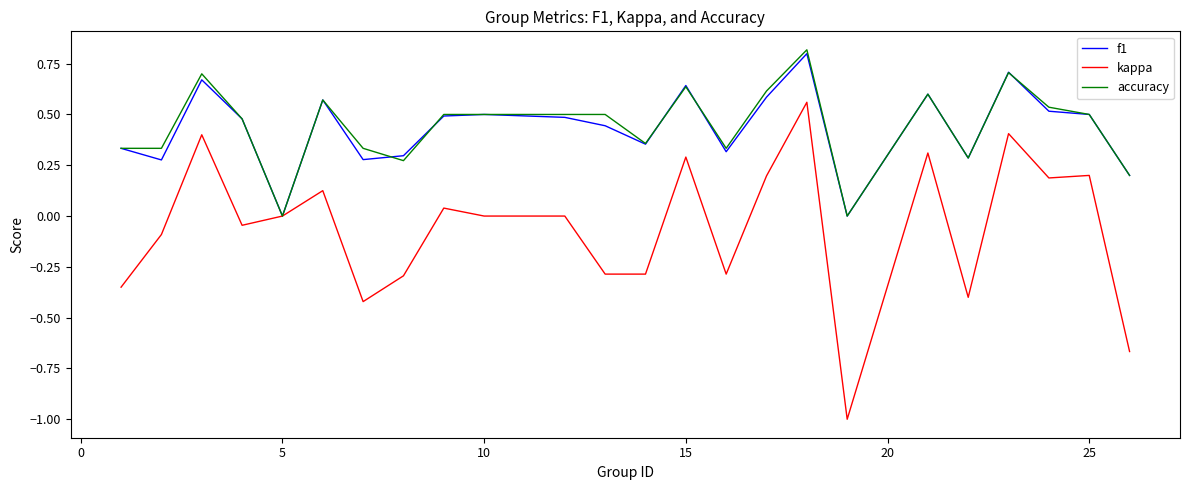

What is the minimum value shown in the chart?

-1.0